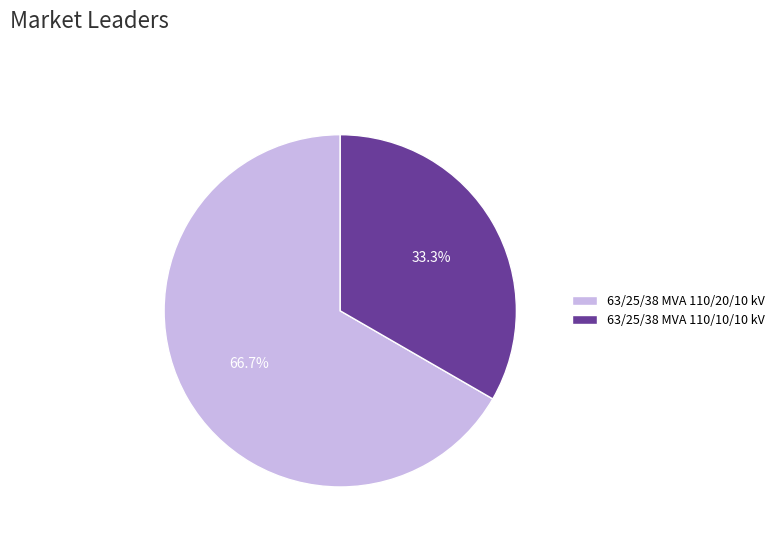

What percentage is the 63/25/38 MVA 110/10/10 kV slice, to the nearest percent?

33%